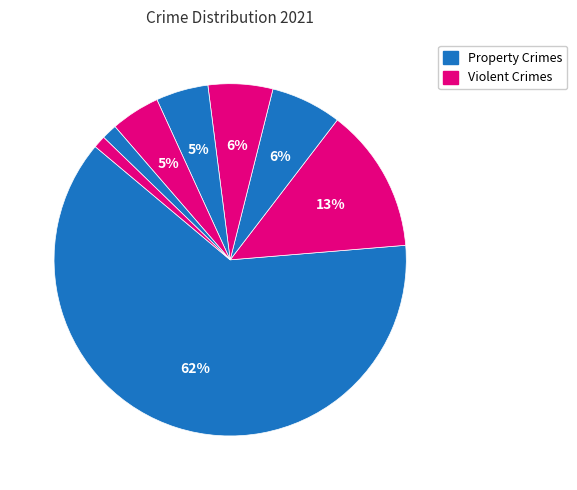

How many slices are in this pie chart?

8